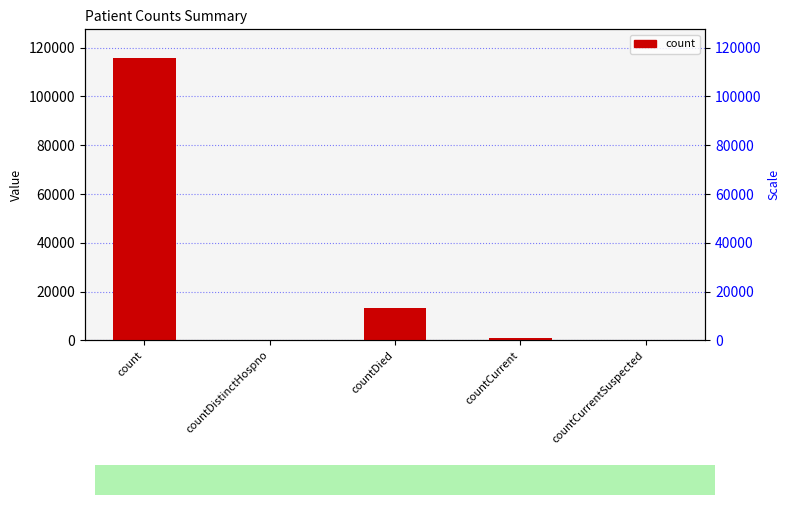

What is the sum of all values?

130362